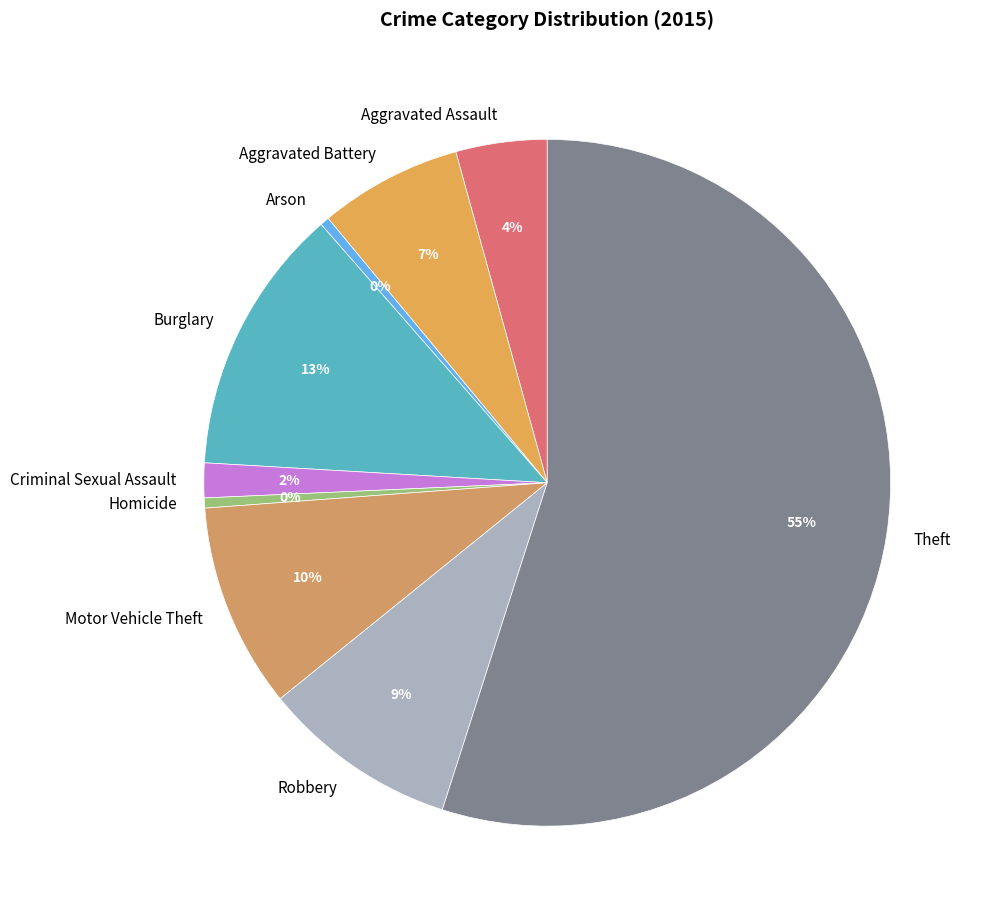

What is the largest slice in the pie chart?

Theft